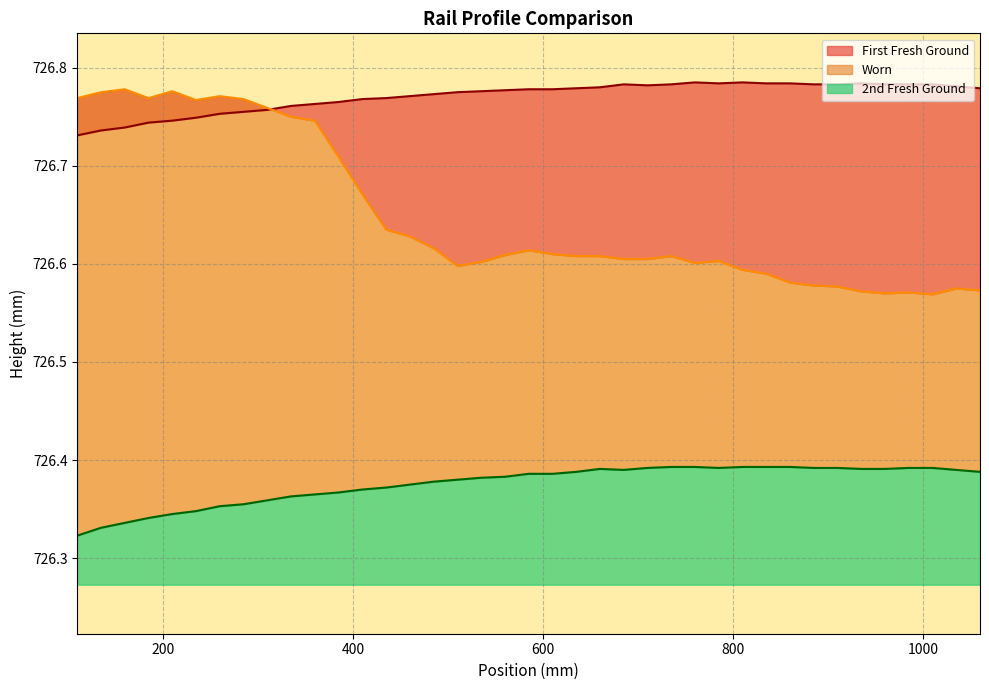

True or false: 2nd Fresh Ground and Worn intersect in this chart.

False